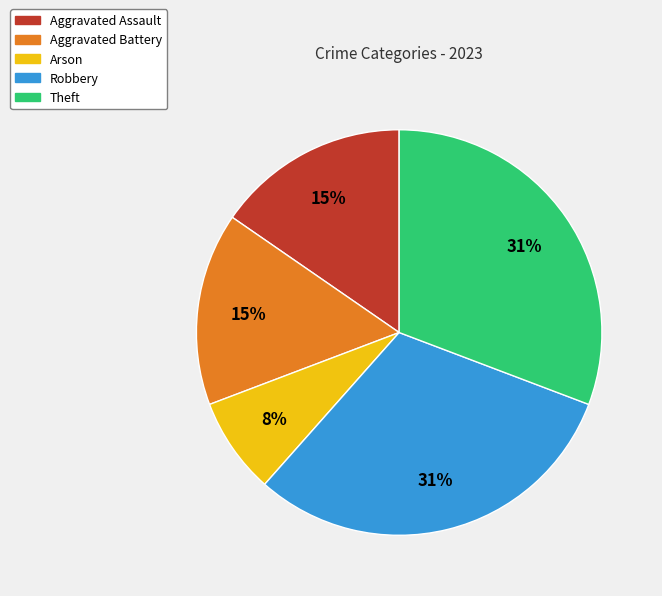

True or false: Aggravated Battery accounts for 15% of the total.

True